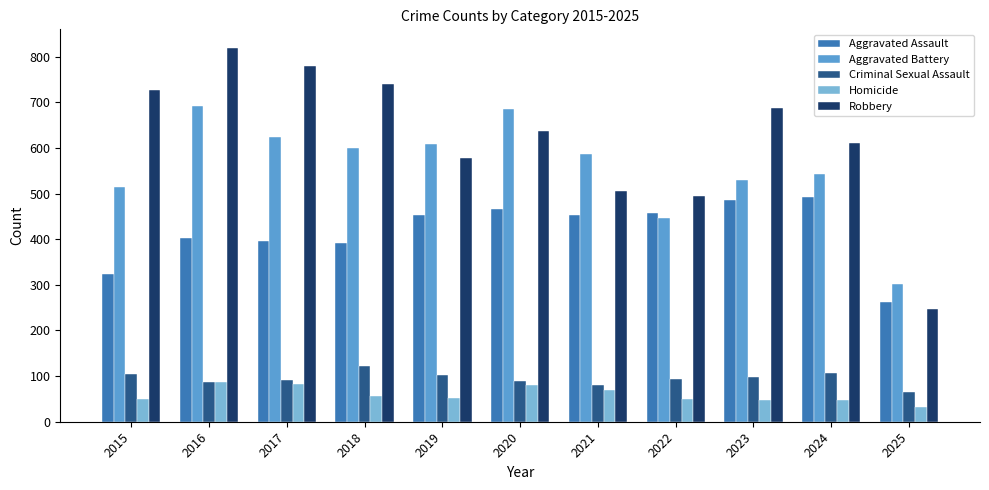

What is the minimum value for Aggravated Battery?

302